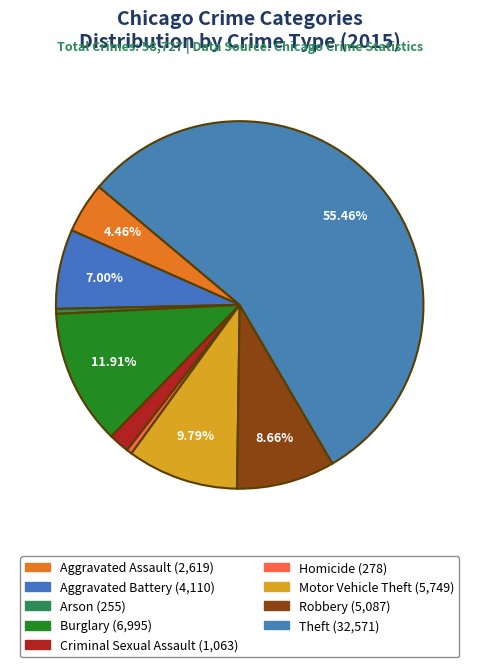

To the nearest percent, what portion does Robbery represent?

9%